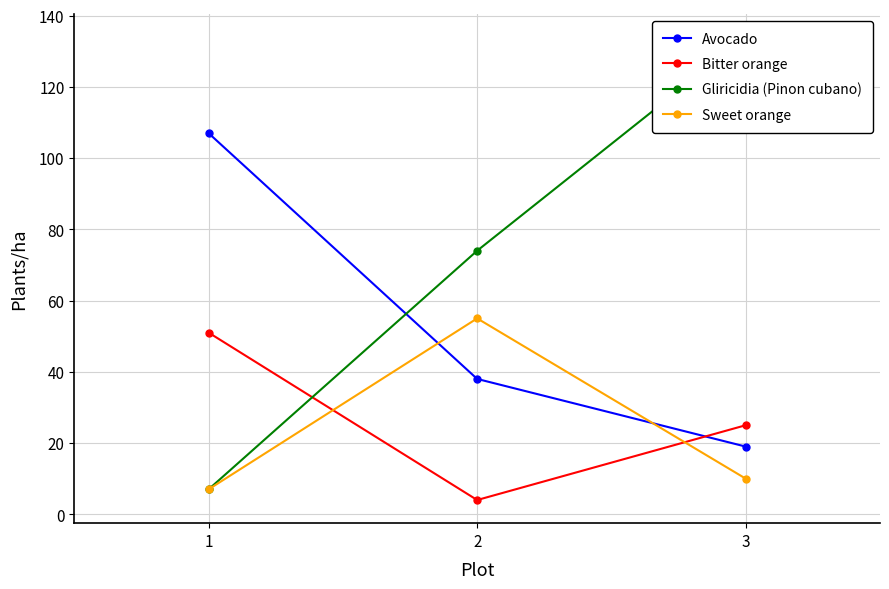

Read the Gliricidia (Pinon cubano) value at 1.

7